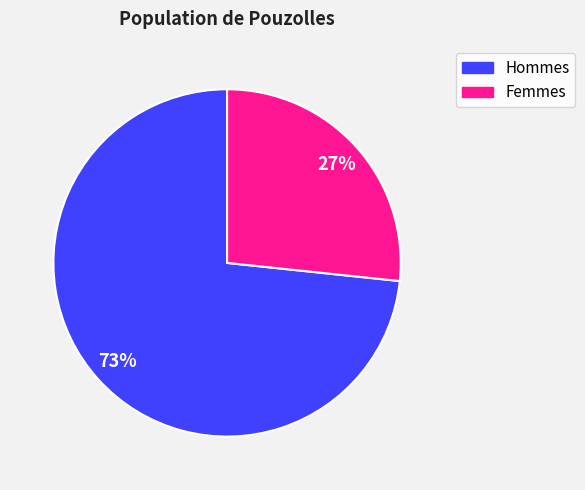

How many slices are in this pie chart?

2